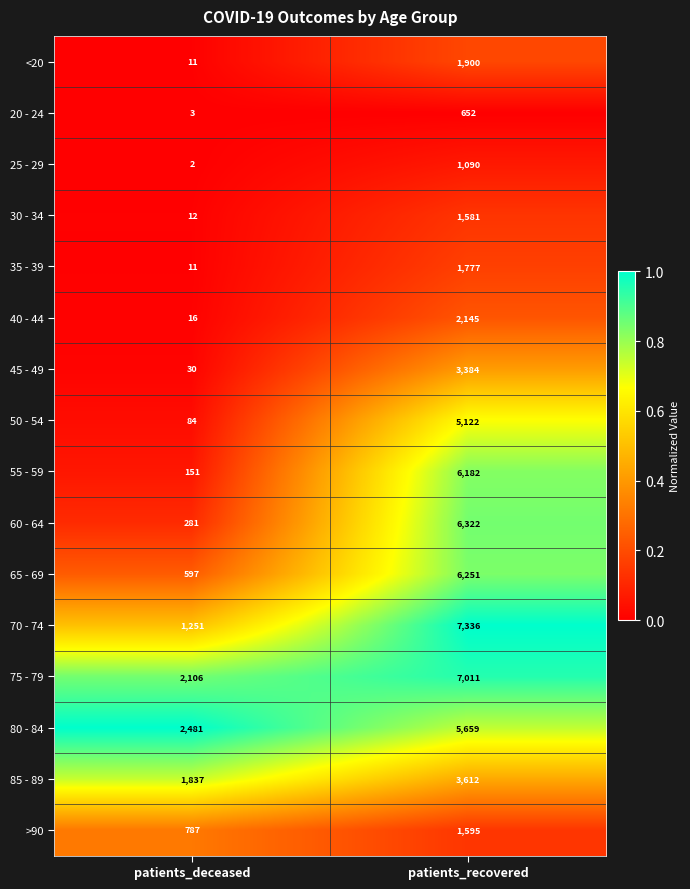

Is it true that 60 - 64 equals 6322 at patients_recovered?

True